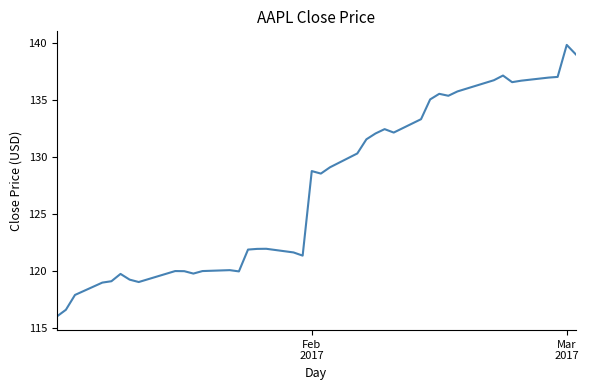

What is the difference between the maximum and minimum values?

23.8